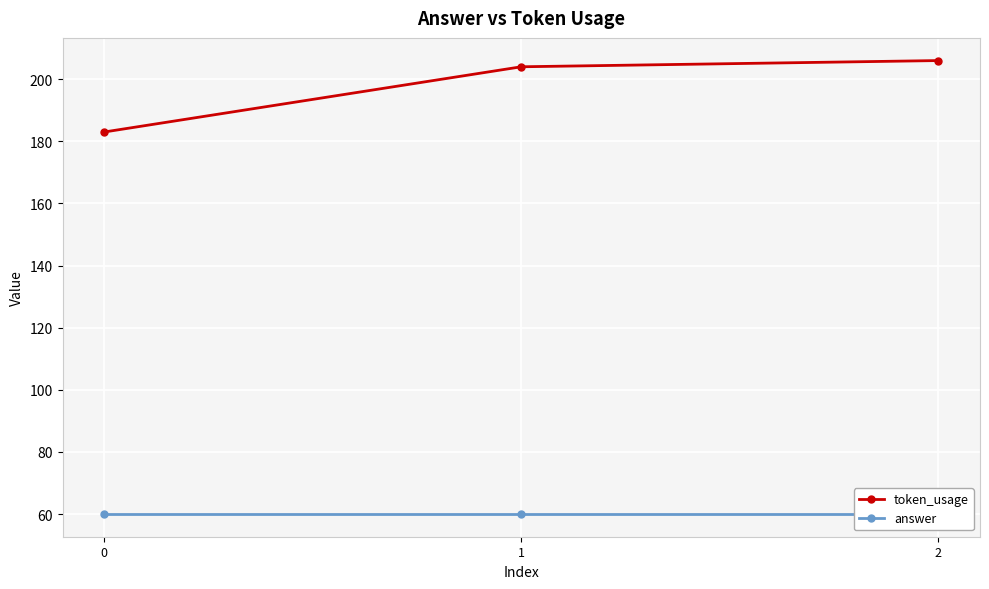

What value does the answer series have at 1?

60